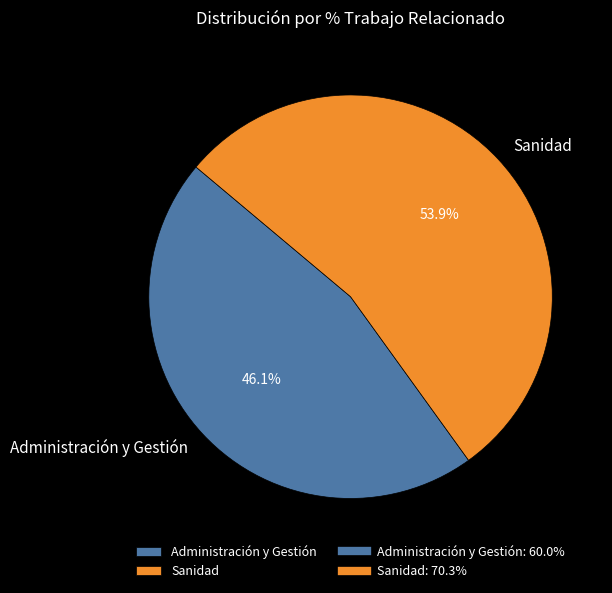

What is the ratio of the value at Administración y Gestión to the value at Sanidad?

0.9